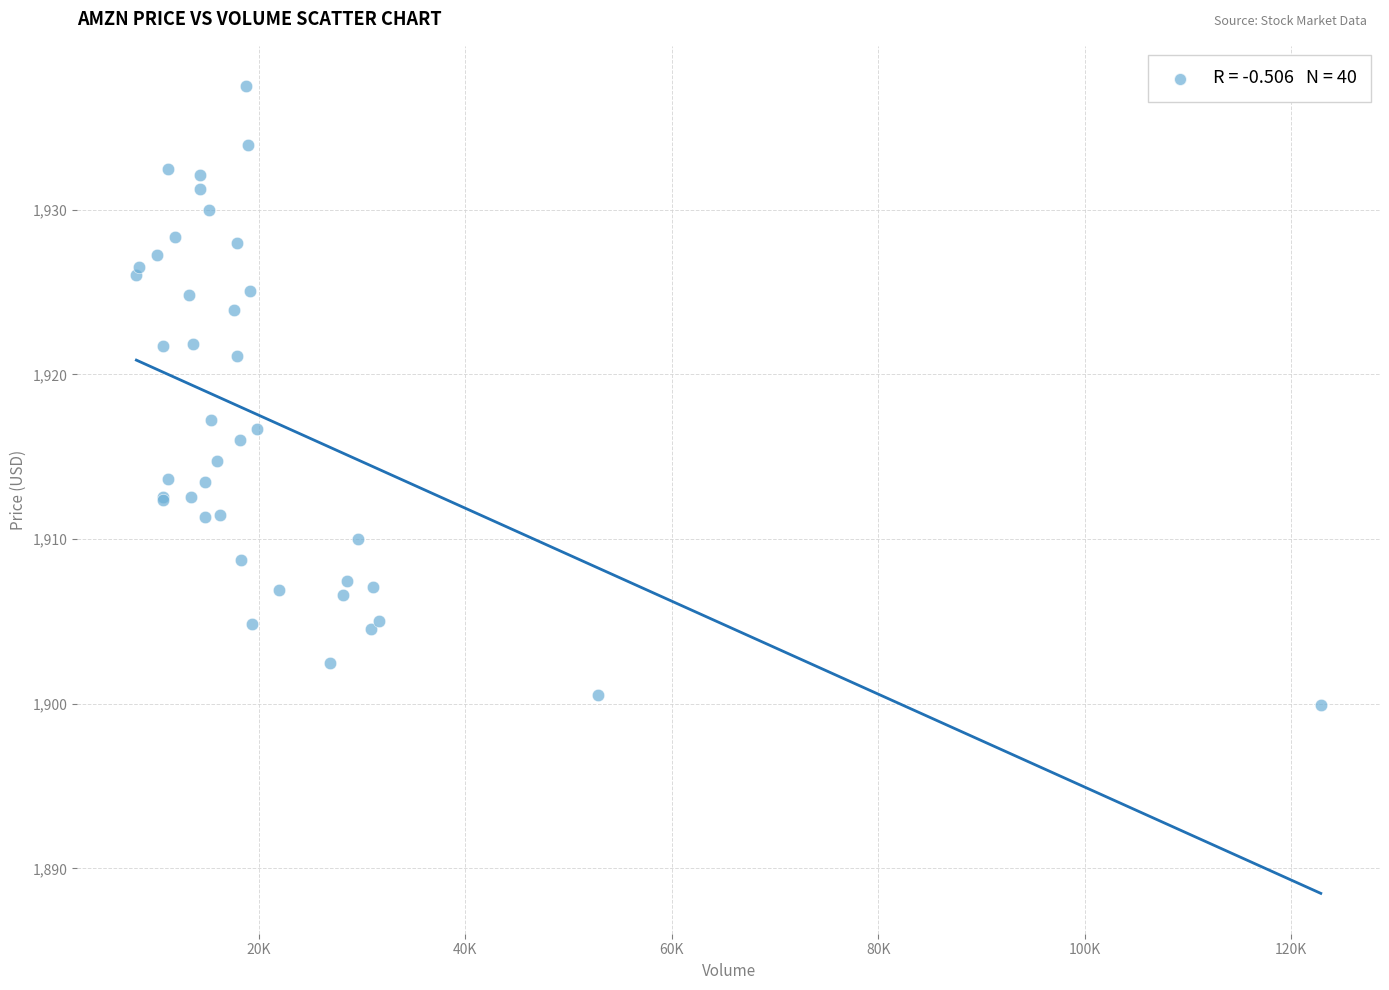

What Y value in the scatter plot is closest to 1918?

1917.2